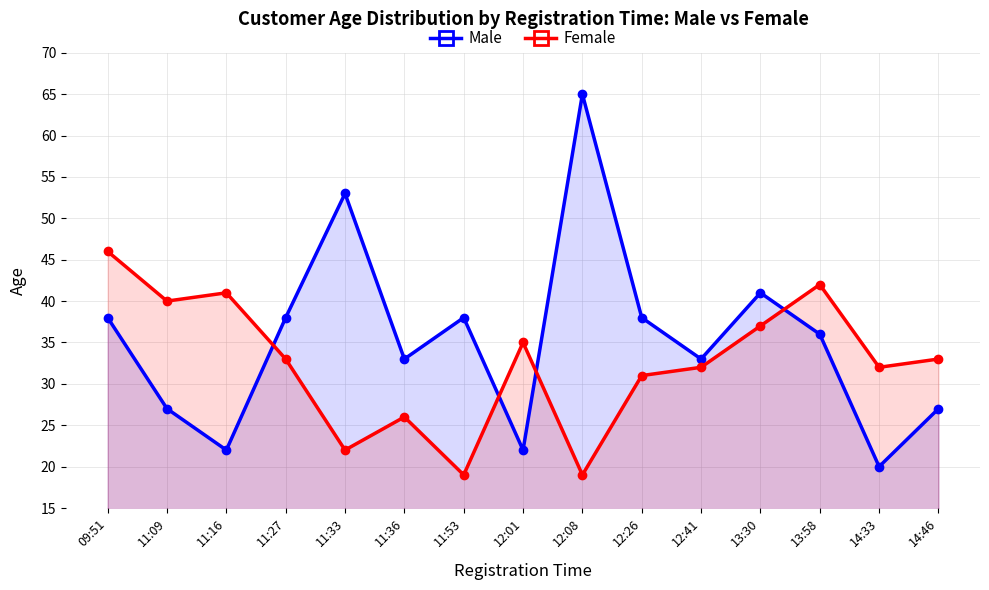

Between 09:51 and 11:16, which is larger?

09:51